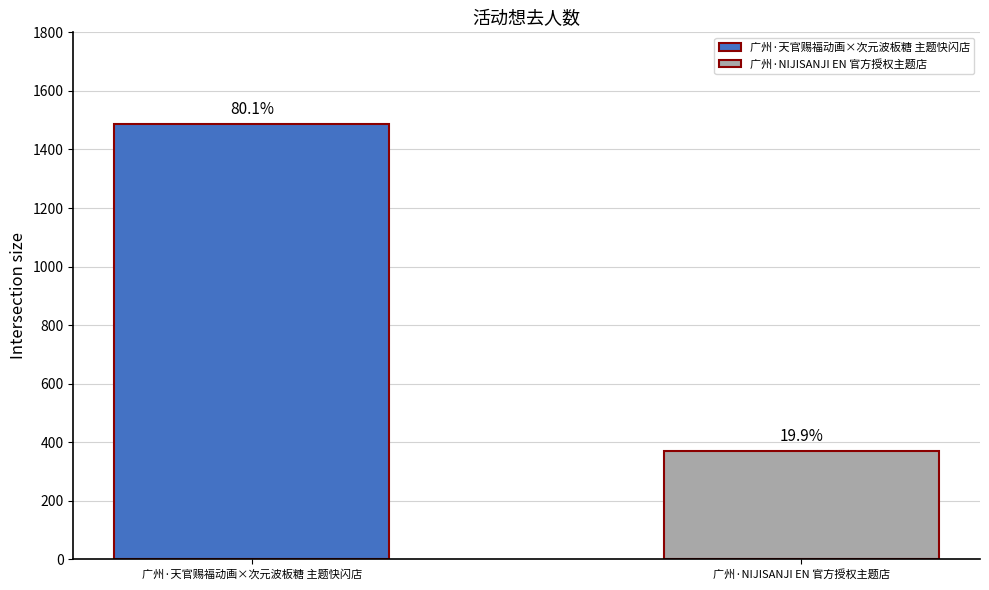

What position from the left is 广州·NIJISANJI EN 官方授权主题店?

2